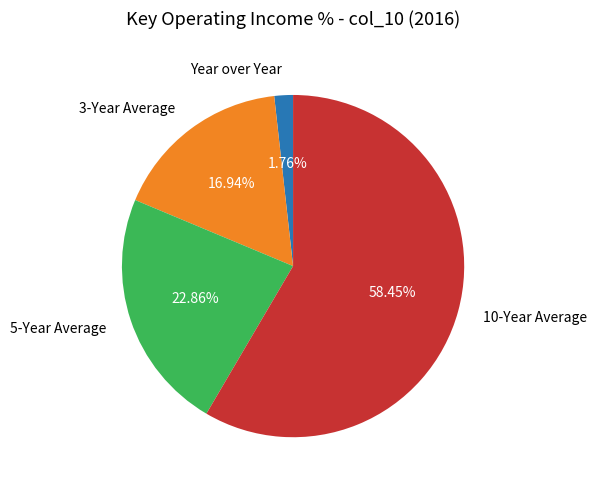

Is it true that 3-Year Average is 27% of the pie?

False